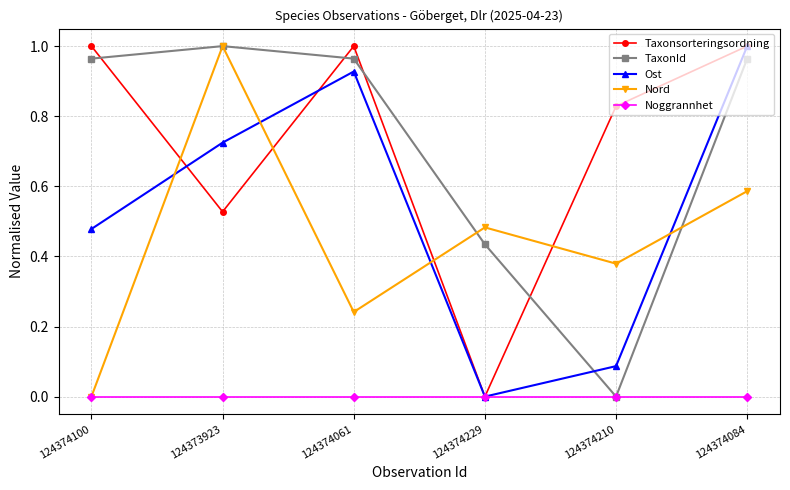

After their last crossing, which series has the higher values: Nord or Taxonsorteringsordning?

Taxonsorteringsordning